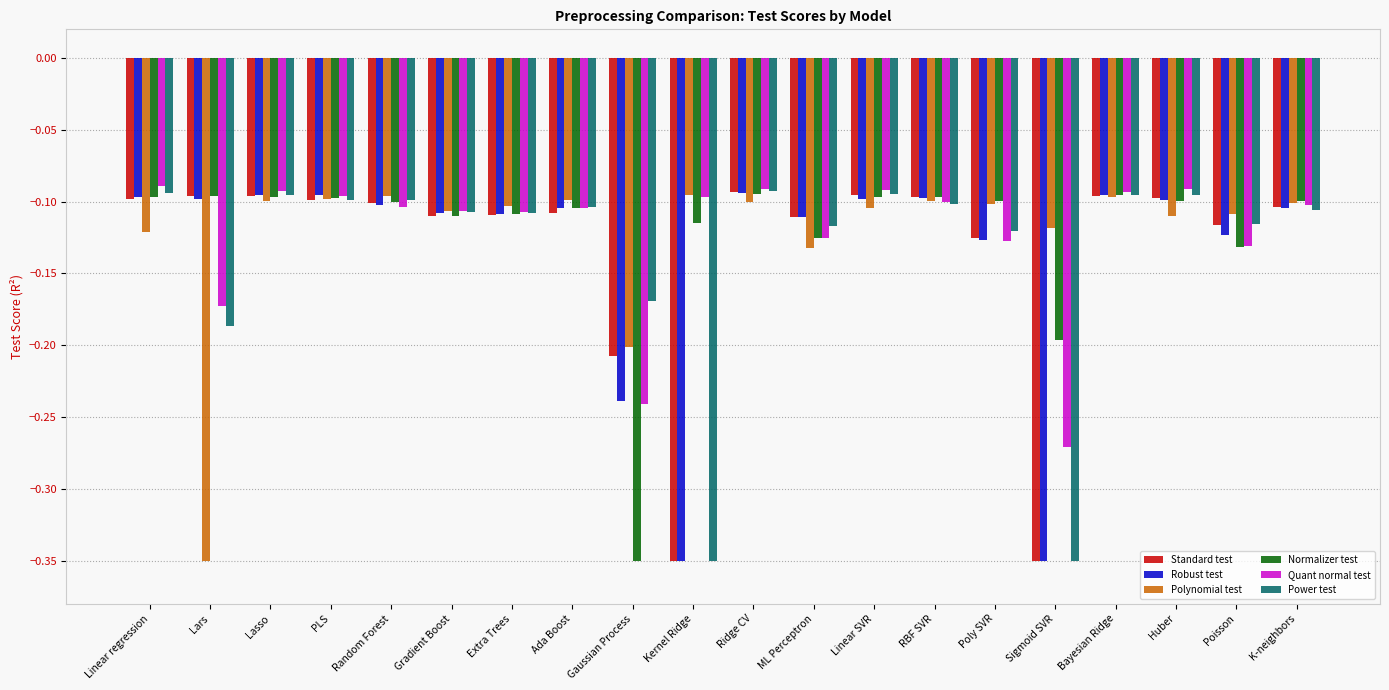

What is the label of the 9th bar from the left?

Gaussian Process